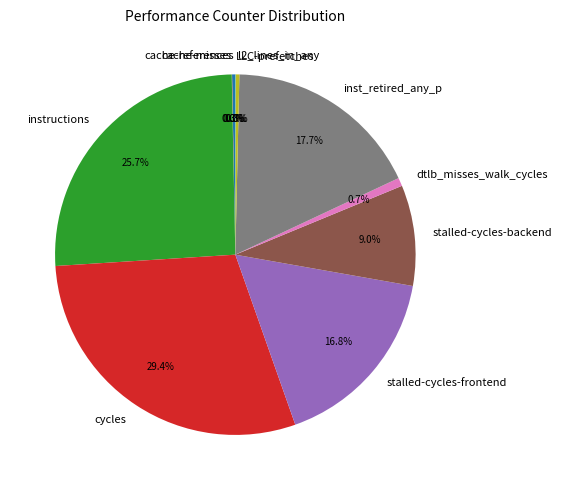

What is the total percentage of stalled-cycles-backend and instructions?

34.7%